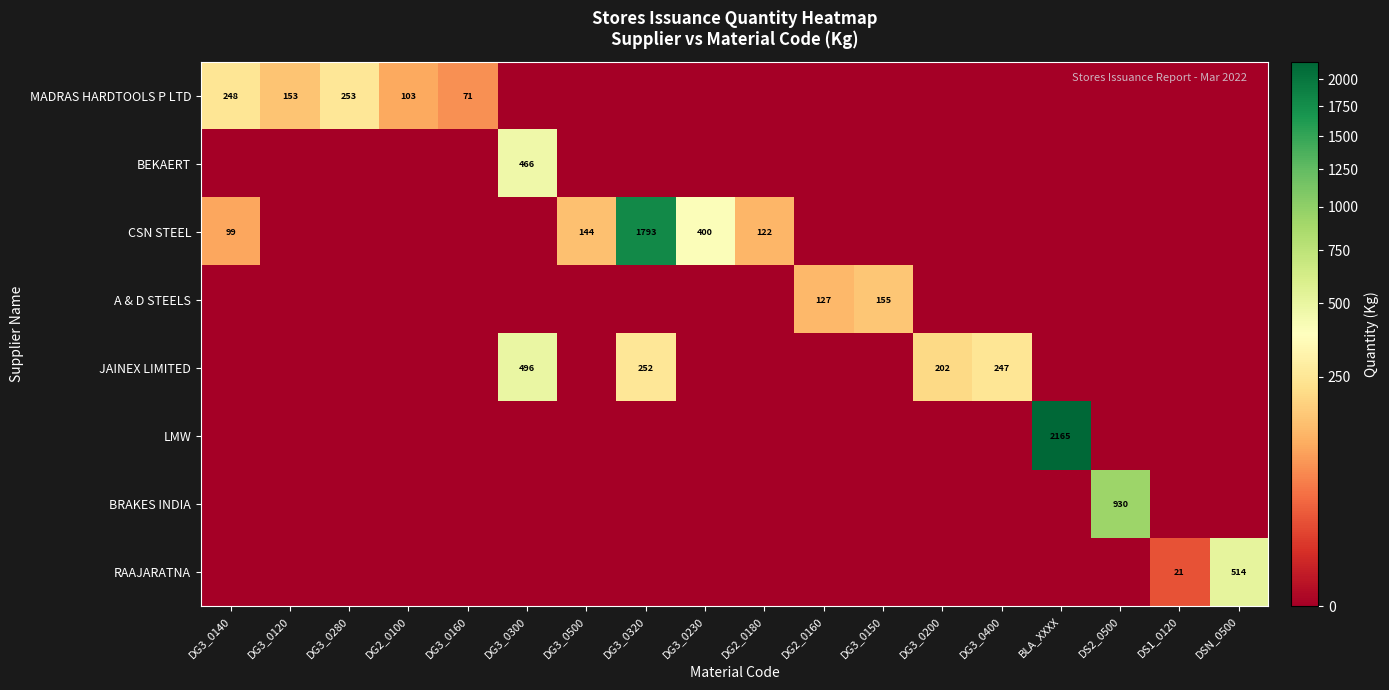

What is the maximum value shown in the chart?

2165.0